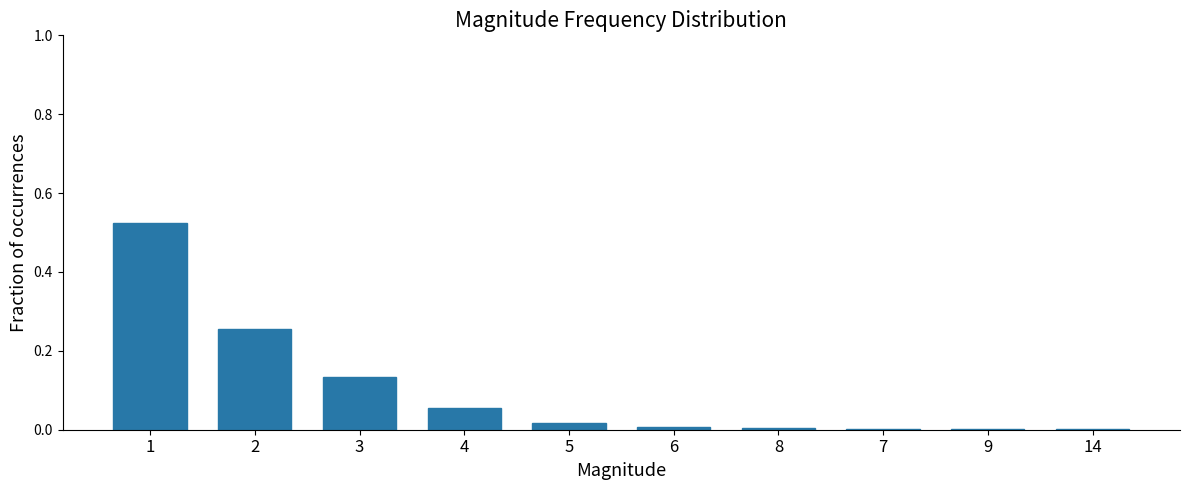

Is it true that the value at 1 is 0.3?

False